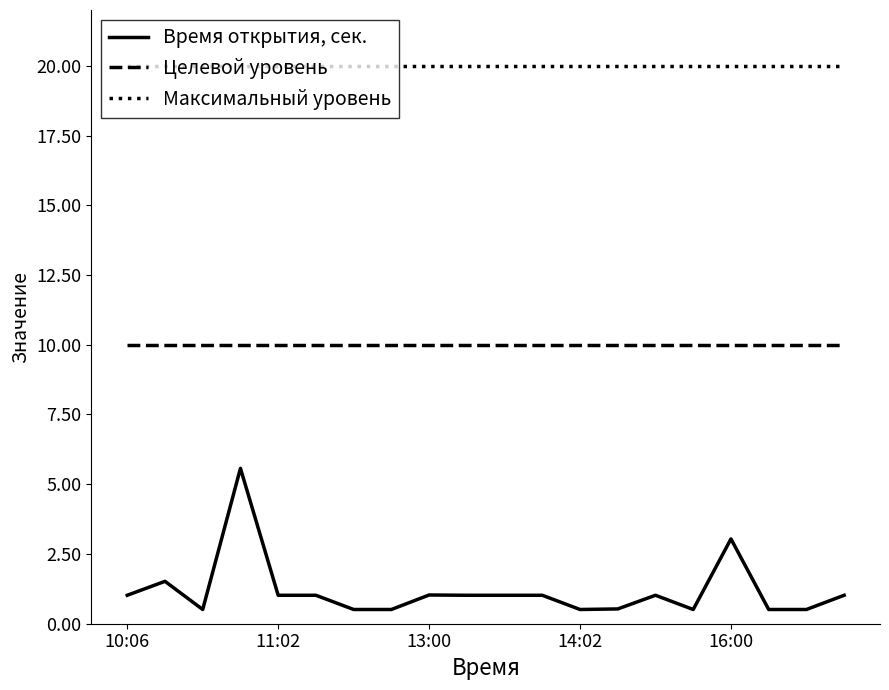

Rank the series by their average value, from lowest to highest.

Время открытия, сек., Целевой уровень, Максимальный уровень